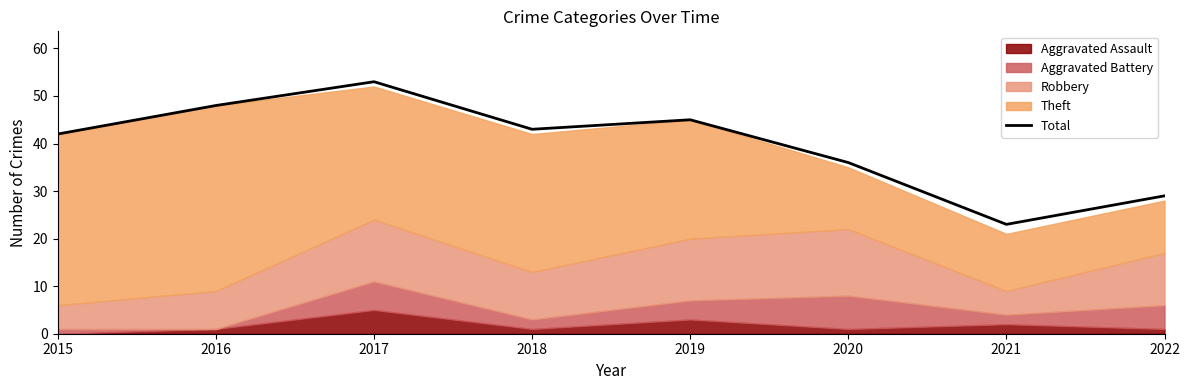

Which category has the lowest value across all series?

2021